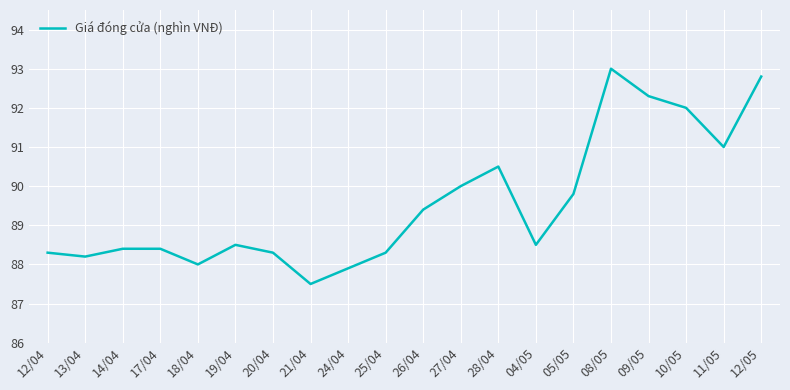

Reading right to left, extract all data points from this chart.

92.8	91.0	92.0	92.3	93.0	89.8	88.5	90.5	90.0	89.4	88.3	87.9	87.5	88.3	88.5	88.0	88.4	88.4	88.2	88.3